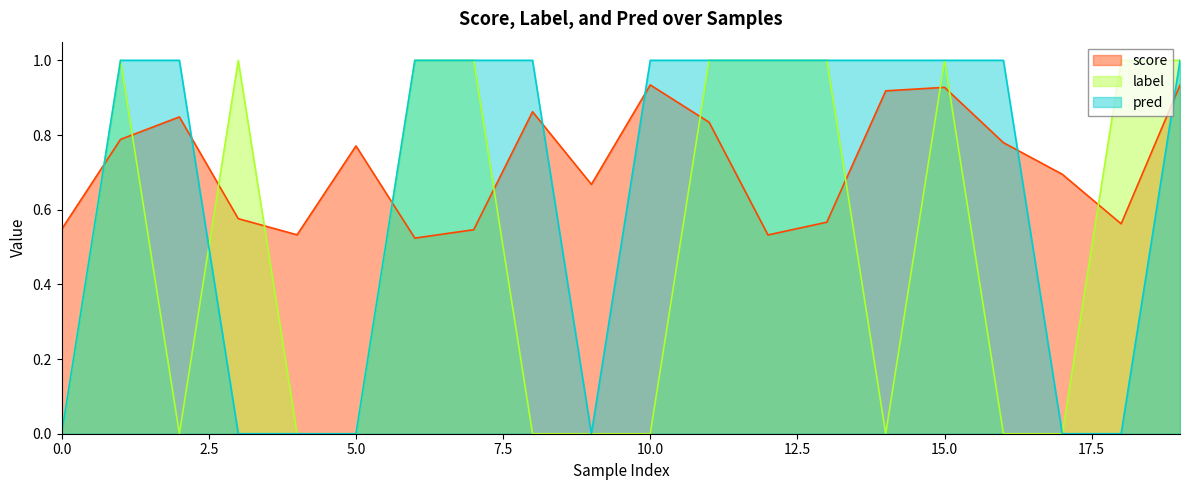

Reading left to right, what are all the values shown in this chart?

score: 0=0.5	1=0.8	2=0.8	3=0.6	4=0.5	5=0.8	6=0.5	7=0.5	8=0.9	9=0.7	10=0.9	11=0.8	12=0.5	13=0.6	14=0.9	15=0.9	16=0.8	17=0.7	18=0.6	19=0.9
label: 0=0.0	1=1.0	2=0.0	3=1.0	4=0.0	5=0.0	6=1.0	7=1.0	8=0.0	9=0.0	10=0.0	11=1.0	12=1.0	13=1.0	14=0.0	15=1.0	16=0.0	17=0.0	18=1.0	19=1.0
pred: 0=0.0	1=1.0	2=1.0	3=0.0	4=0.0	5=0.0	6=1.0	7=1.0	8=1.0	9=0.0	10=1.0	11=1.0	12=1.0	13=1.0	14=1.0	15=1.0	16=1.0	17=0.0	18=0.0	19=1.0